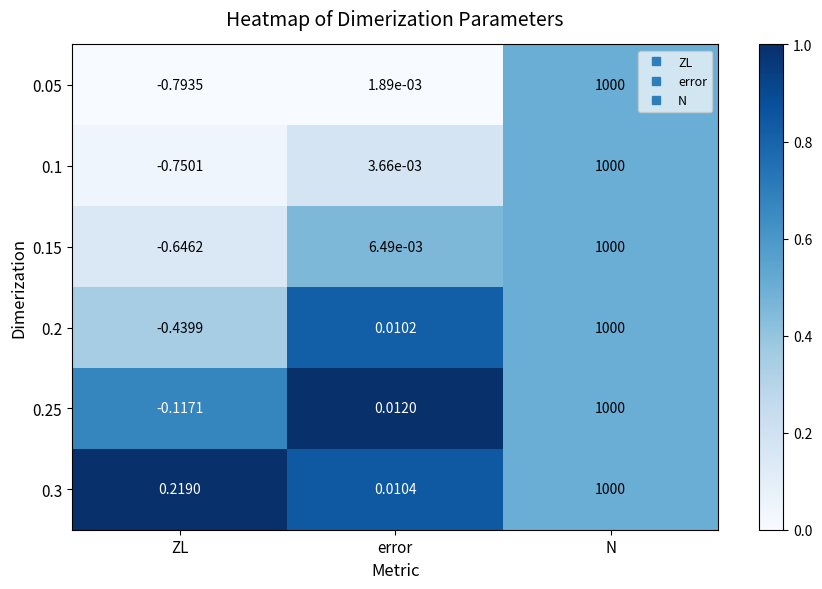

At which category is the sum across all series the highest?

N